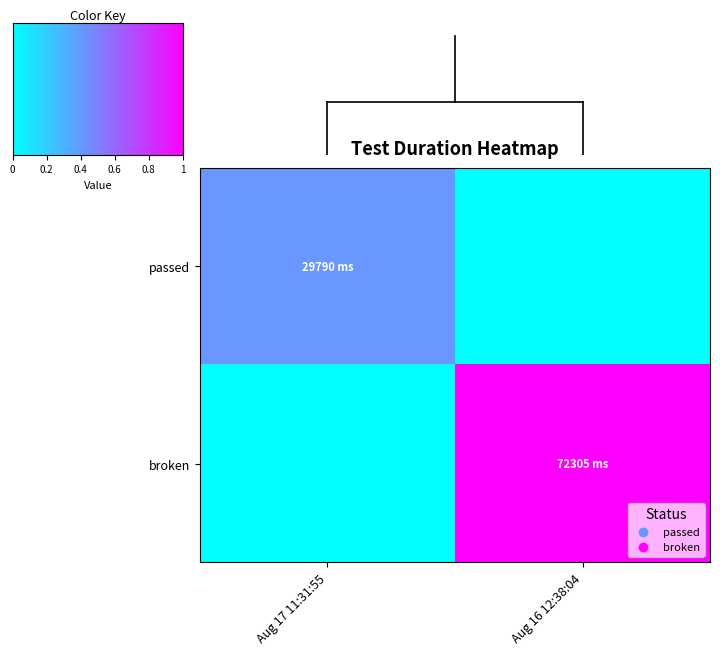

Reading left to right, list all the values displayed in this chart.

passed: Aug 17 11:31:55=0.4	Aug 16 12:38:04=0.0
broken: Aug 17 11:31:55=0.0	Aug 16 12:38:04=1.0